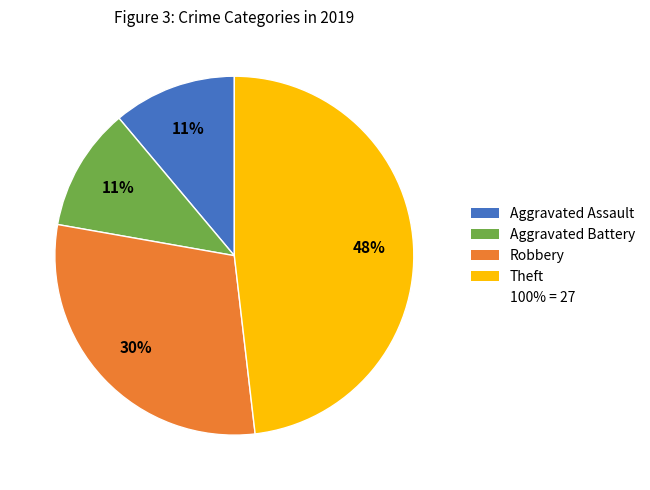

Is there any slice that represents more than half of the pie?

No